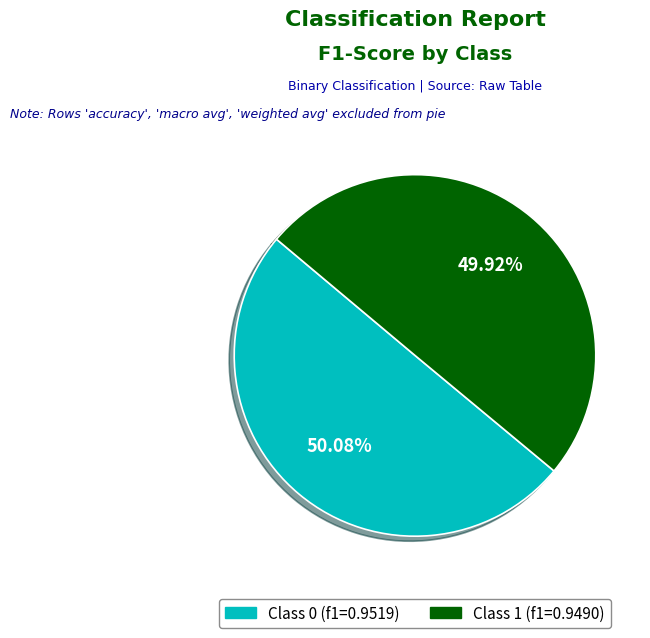

Is there a majority slice in this chart?

Yes